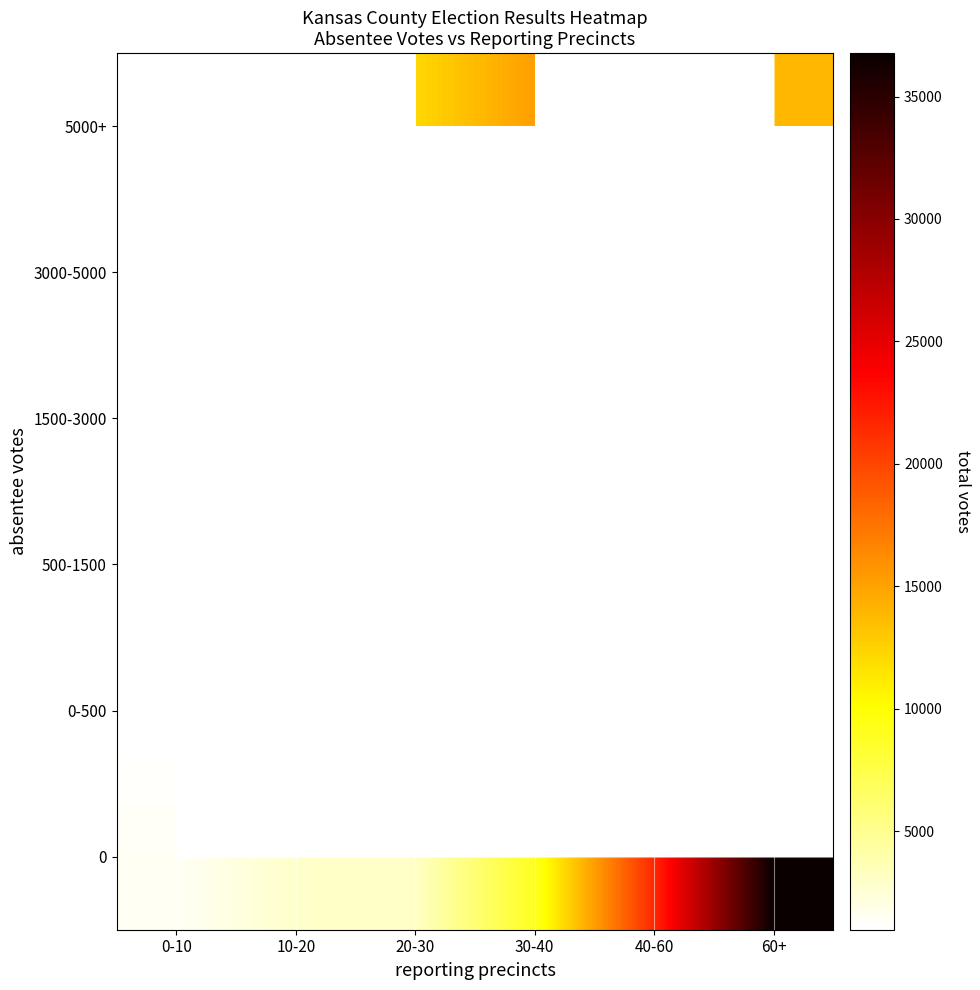

Between 0-10 and 30-40, which is larger?

30-40